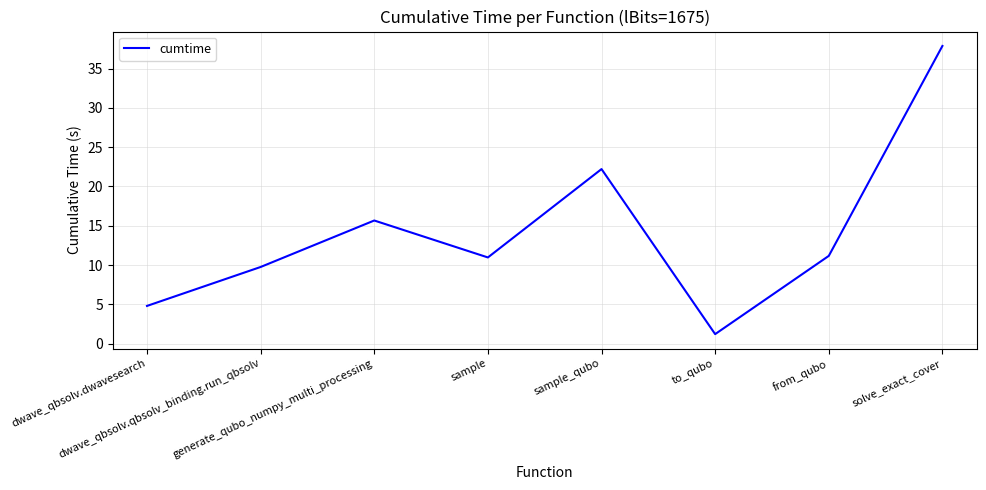

What is the sum of the values at sample and dwave_qbsolv.qbsolv_binding.run_qbsolv?

20.7